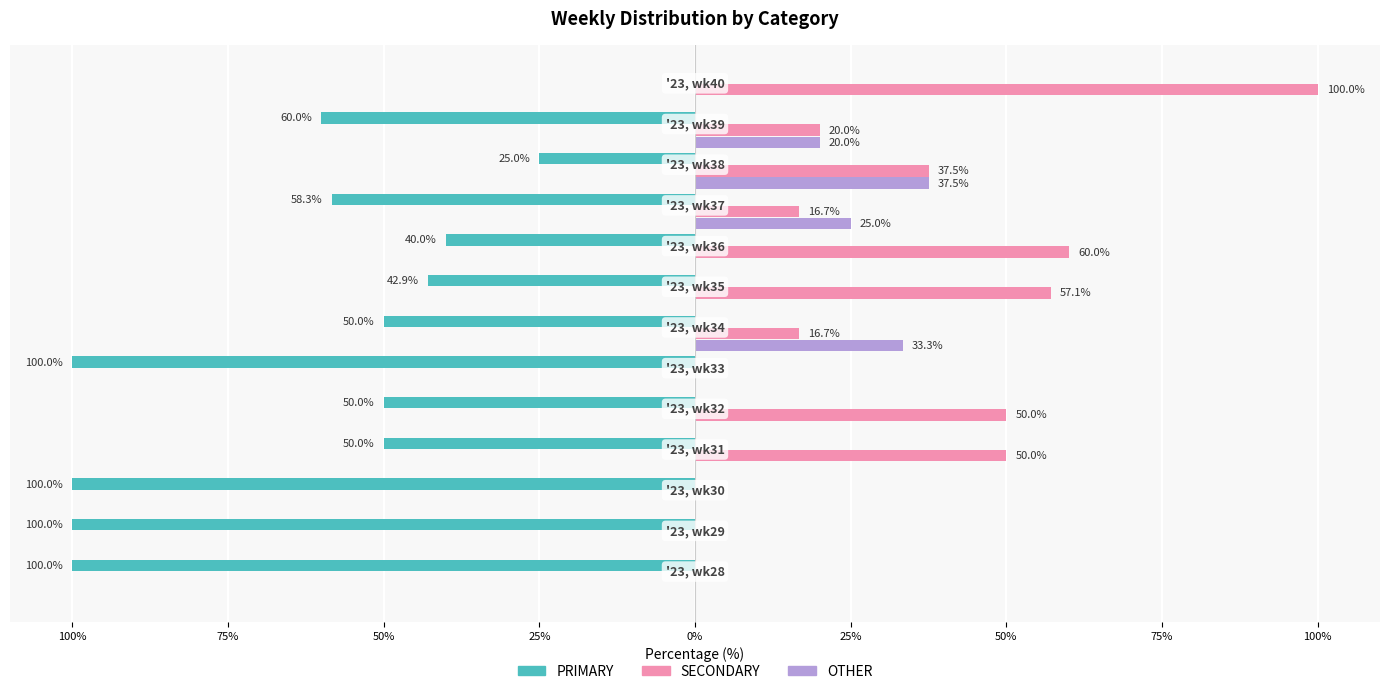

What are all the series names shown in the legend?

PRIMARY, SECONDARY, OTHER